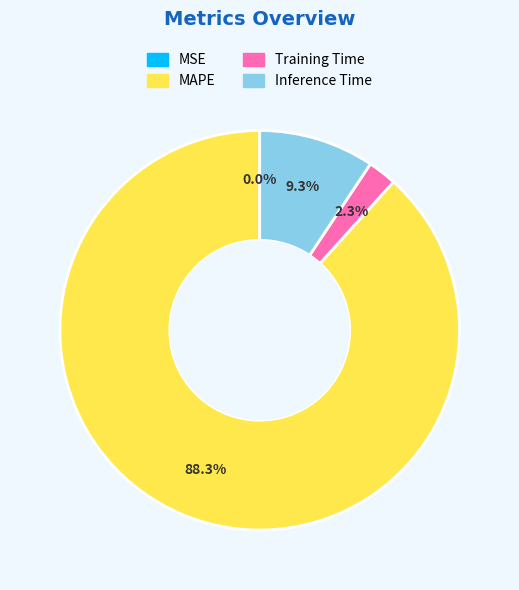

Do Inference Time and MAPE together represent more than half of the pie?

Yes